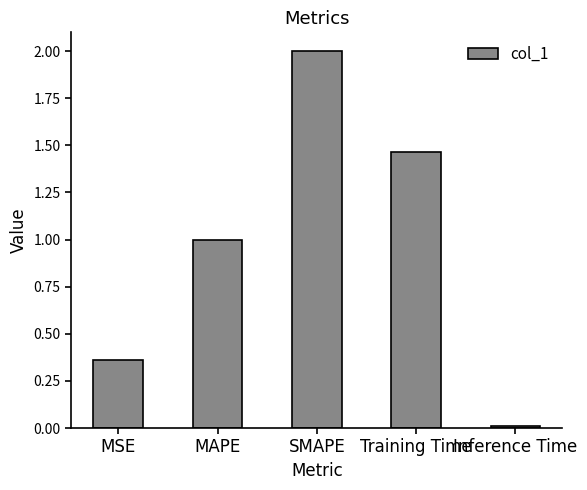

Are the bars horizontal?

No